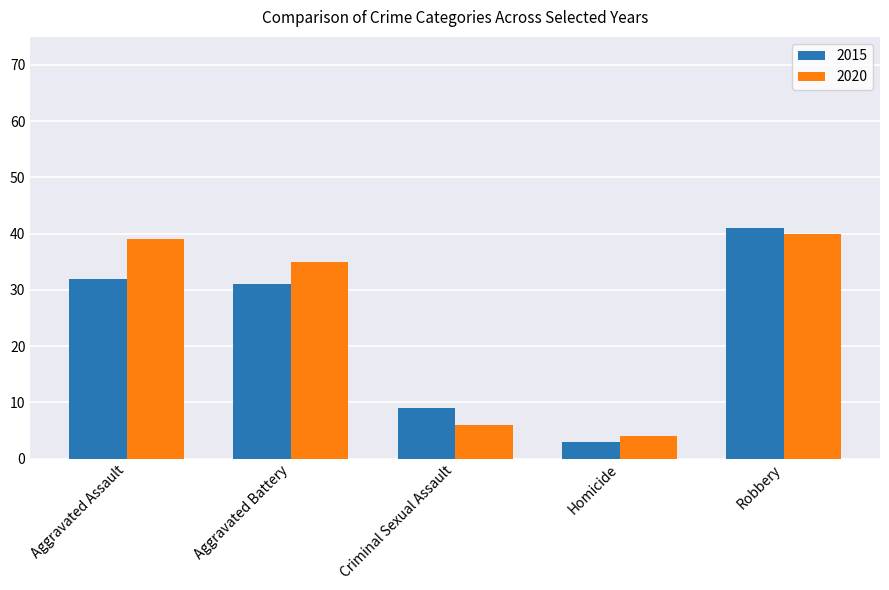

At which label does 2020 first exceed 35?

Aggravated Assault